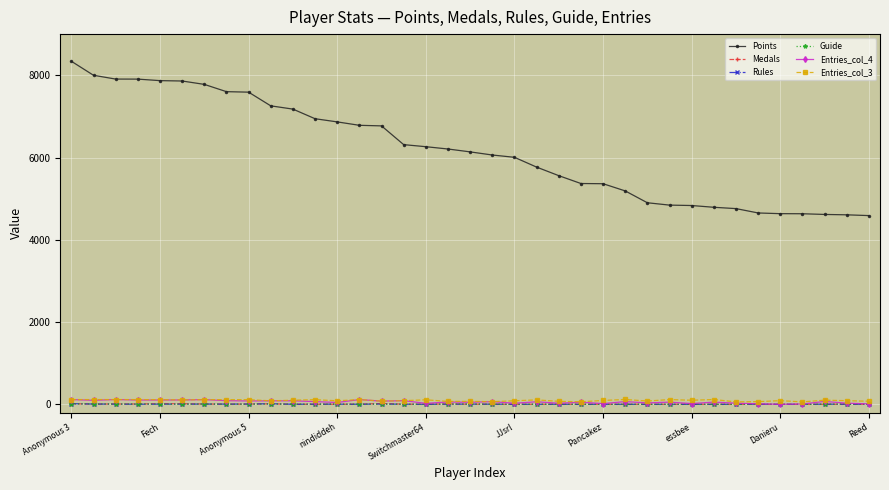

At how many categories does at least one series exceed 3124?

37